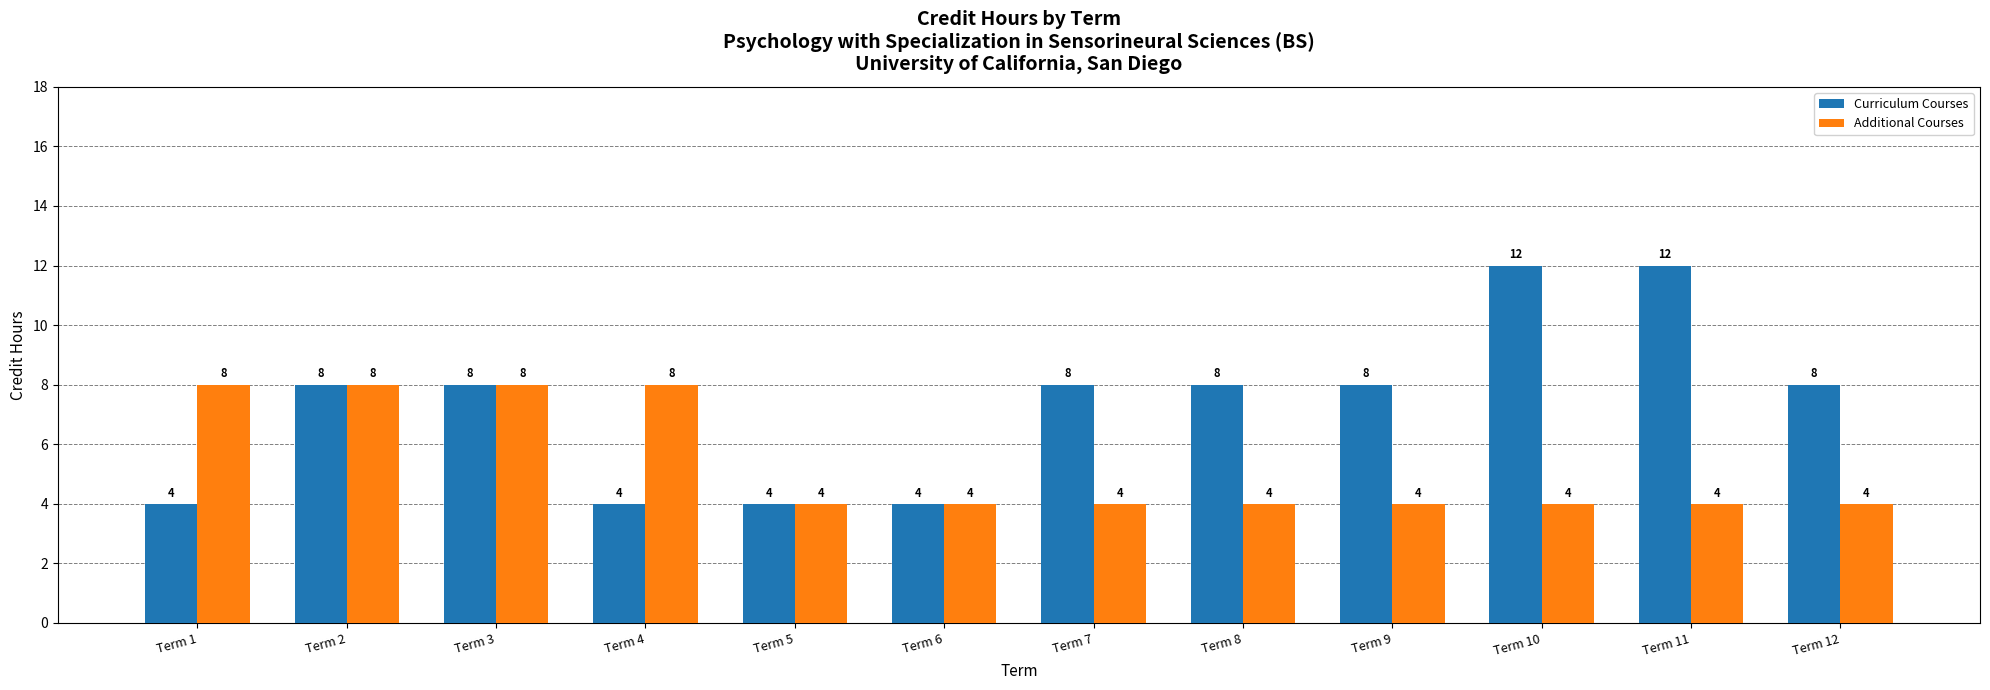

Is the value of Additional Courses at Term 8 greater than the value of Curriculum Courses at Term 10?

No